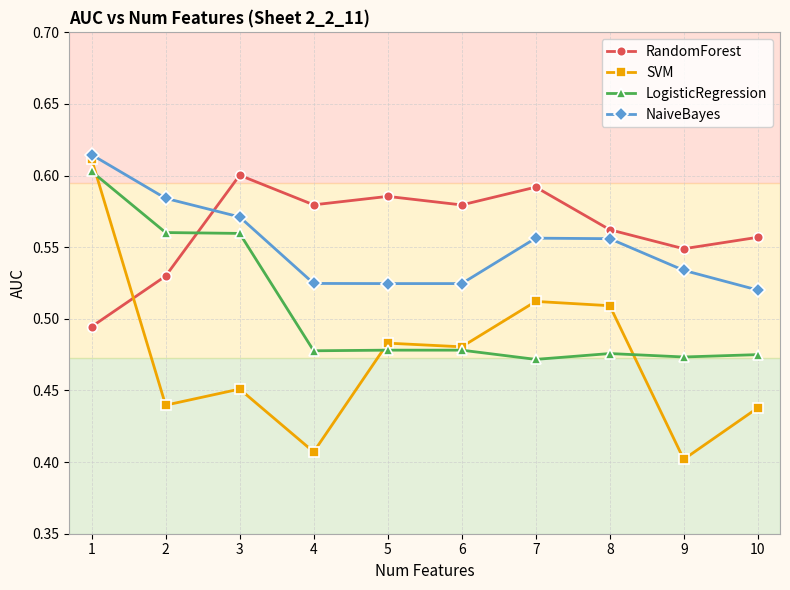

How many RandomForest values are between 0 and 1?

10